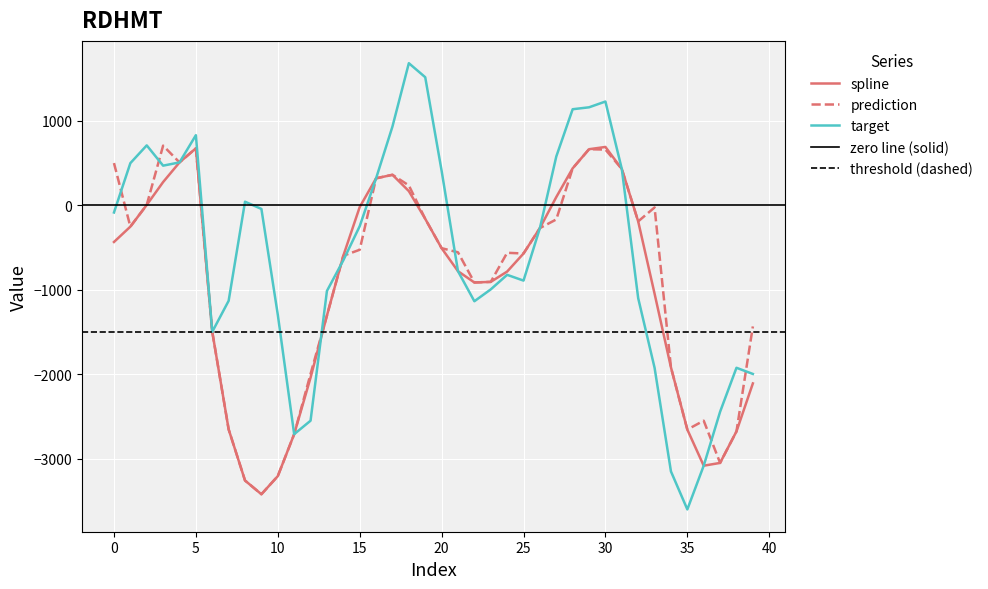

What is the smallest value displayed?

-3596.3